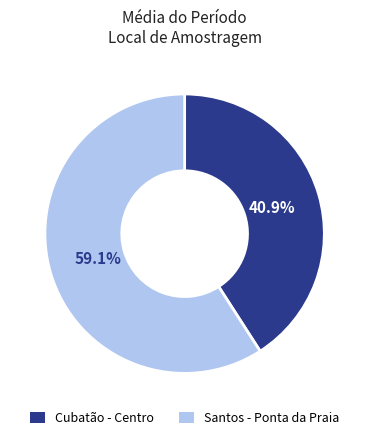

What percentage is the Santos - Ponta da Praia slice, to the nearest percent?

59%